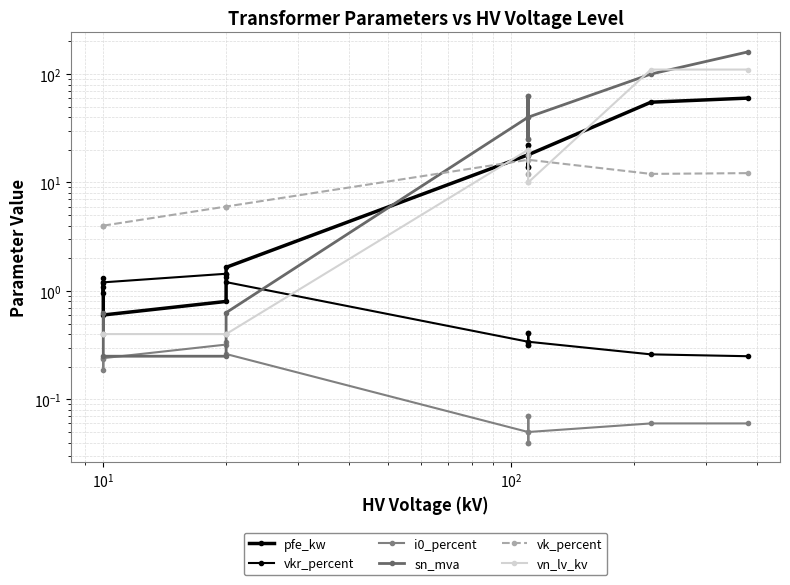

What is the highest value of the sn_mva series?

160.0